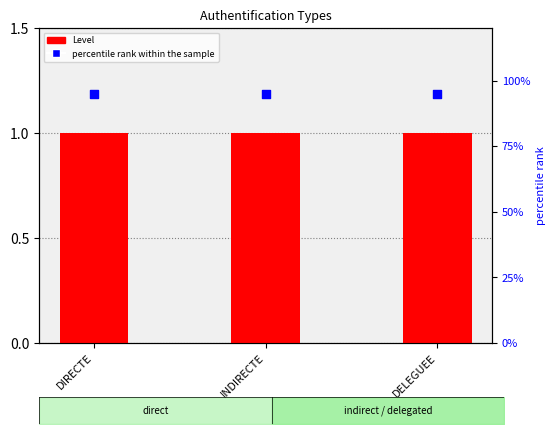

Which series reaches the minimum Y coordinate?

Level